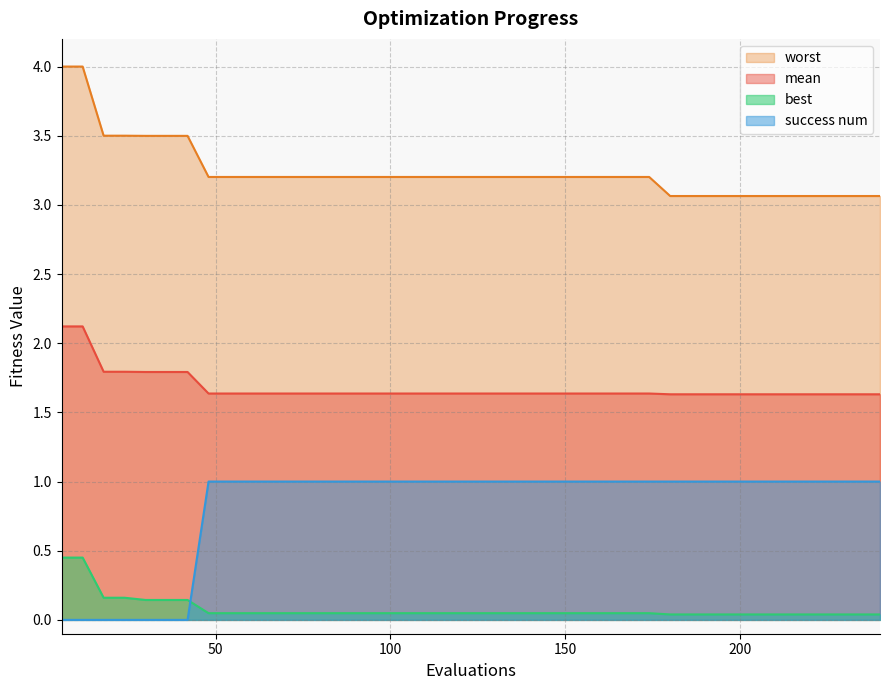

Rank the series at 60 from highest to lowest value.

worst, mean, success num, best